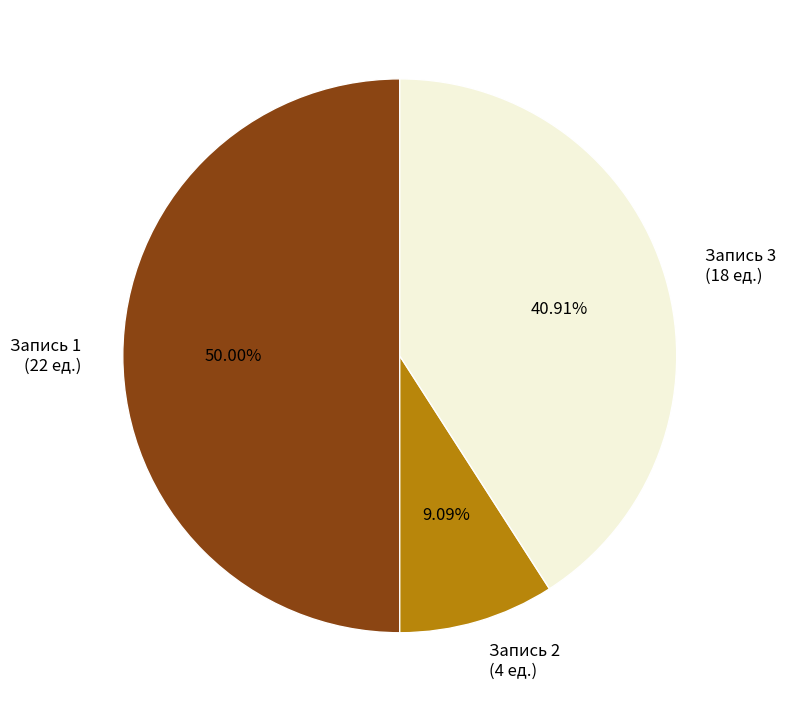

What is the ratio of the value at Запись 3 (18 ед.) to the value at Запись 2 (4 ед.)?

4.5